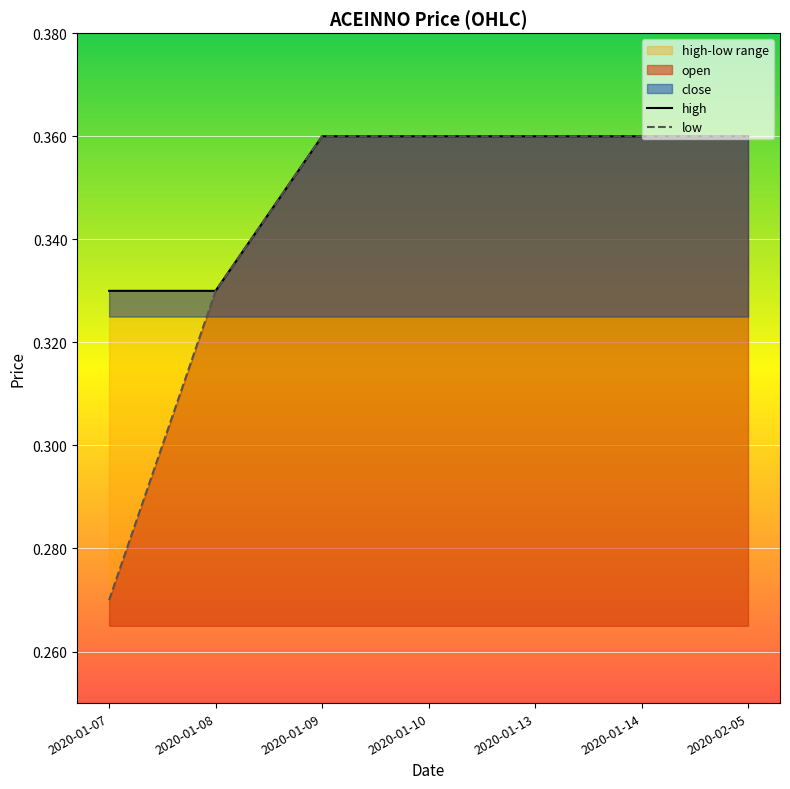

What is the label of the 4th point from the left?

2020-01-10